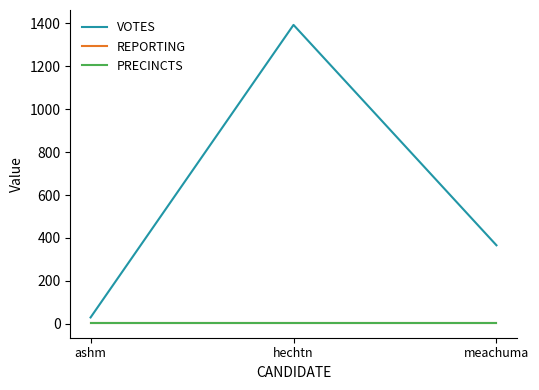

Between ashm and meachuma, which series saw the biggest shift?

VOTES